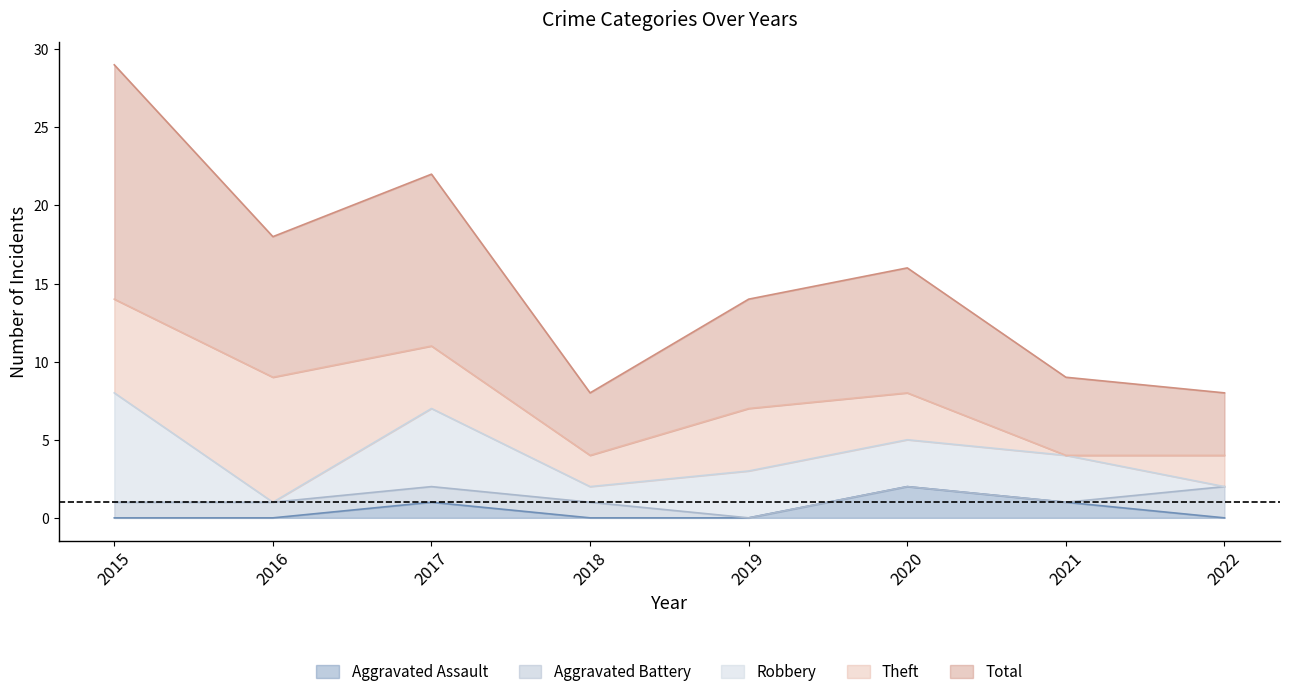

At which label does Aggravated Assault reach its peak?

2020